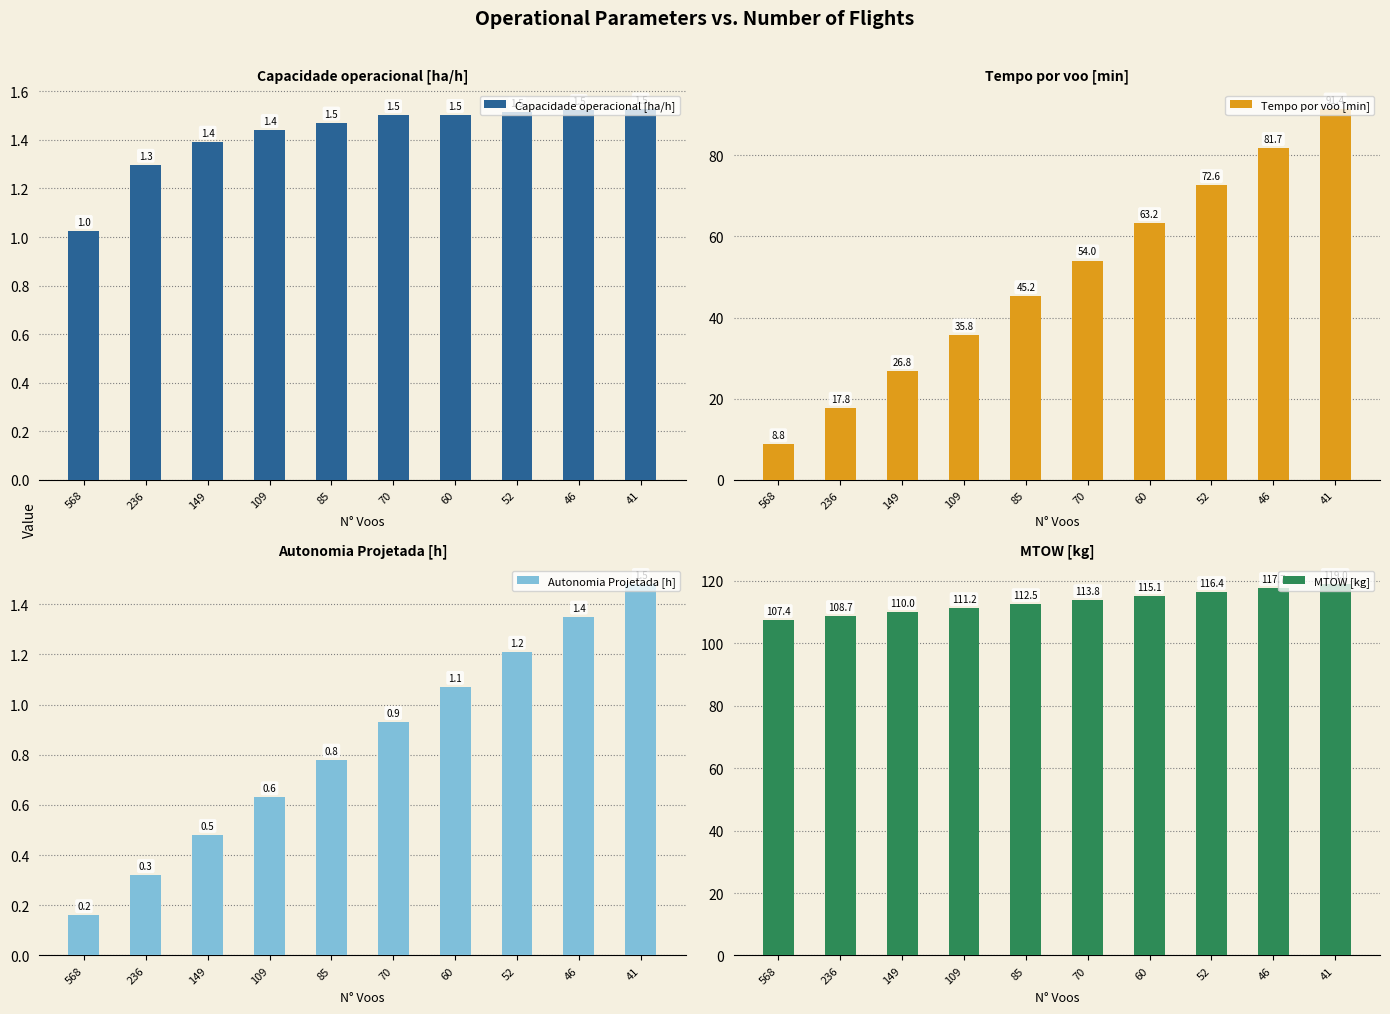

What is the sum of the Capacidade operacional [ha/h] values at 52 and 70?

3.0